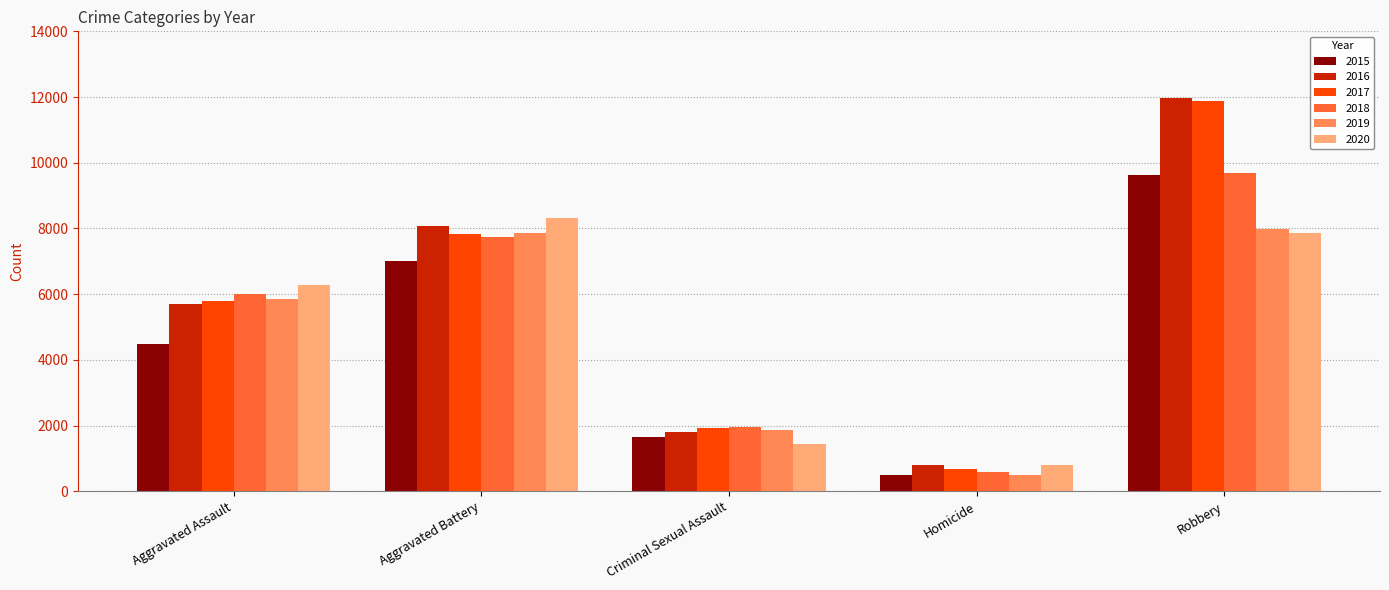

At which category is the sum across all series the highest?

Robbery